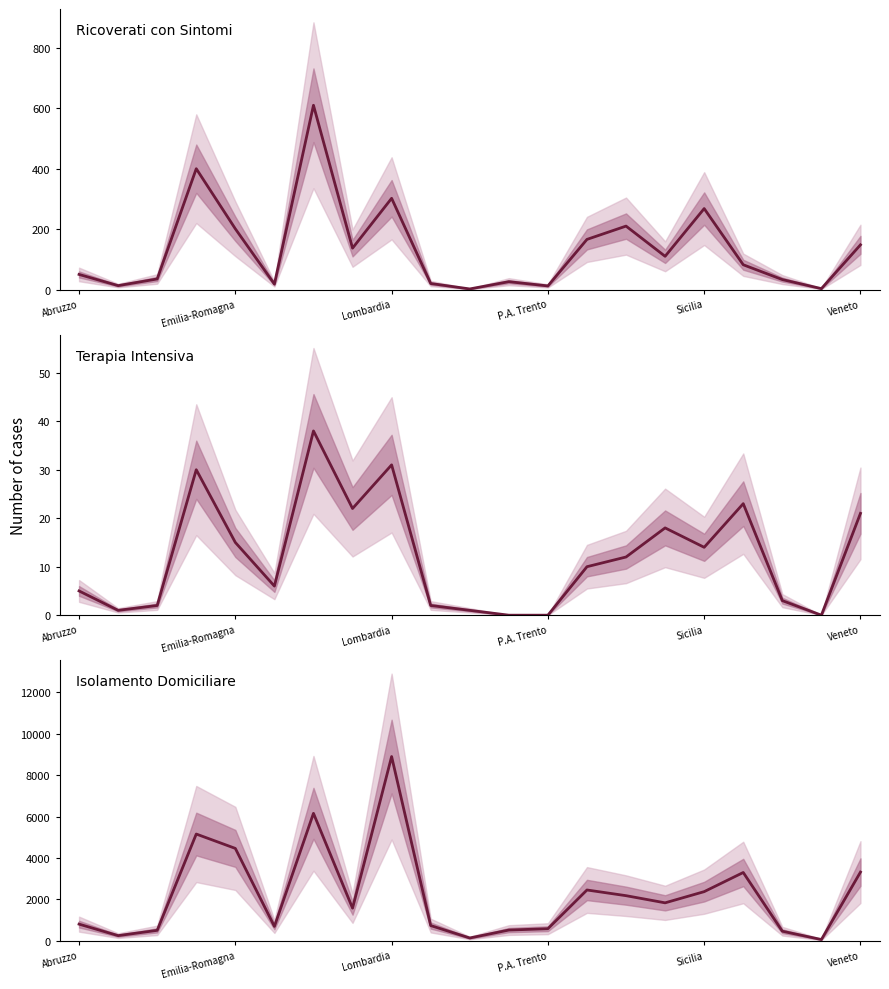

True or false: terapia_intensiva and isolamento_domiciliare intersect in this chart.

False